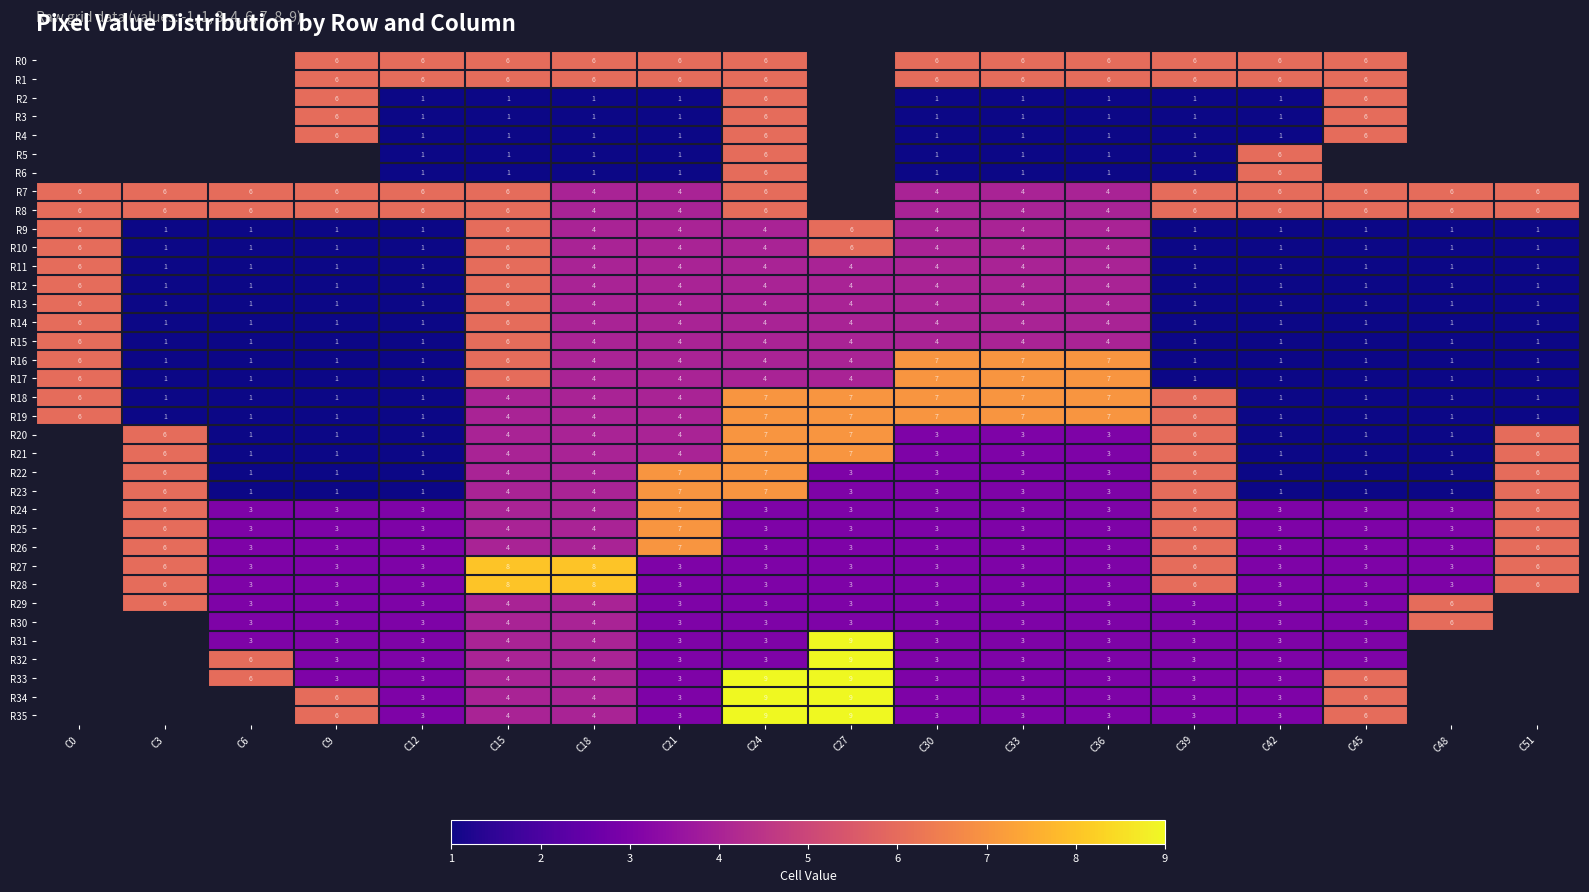

What is the sum of the R18 values at C6 and C33?

8